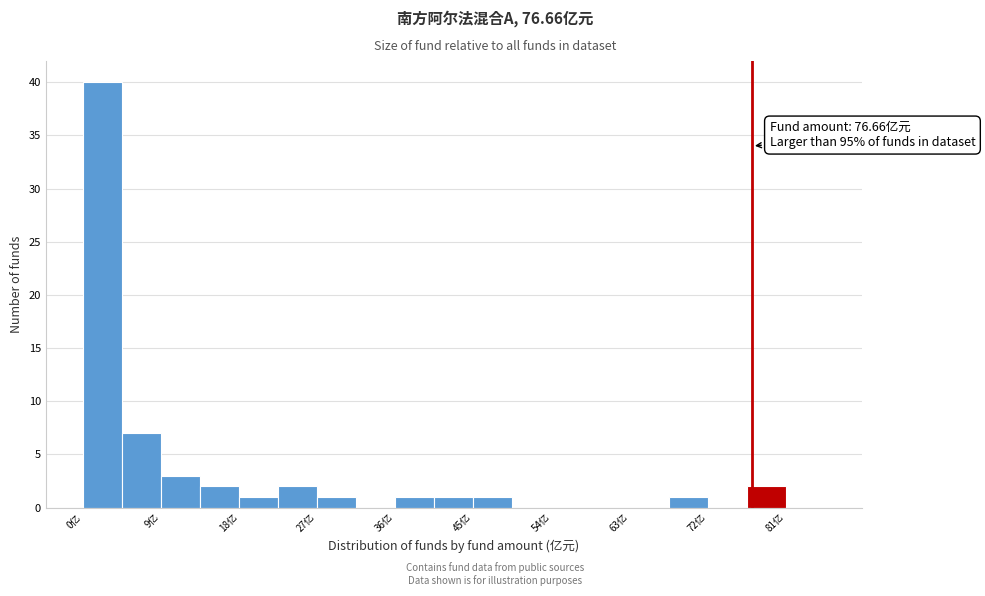

Which range on the x-axis has the tallest bar?

0 to 4